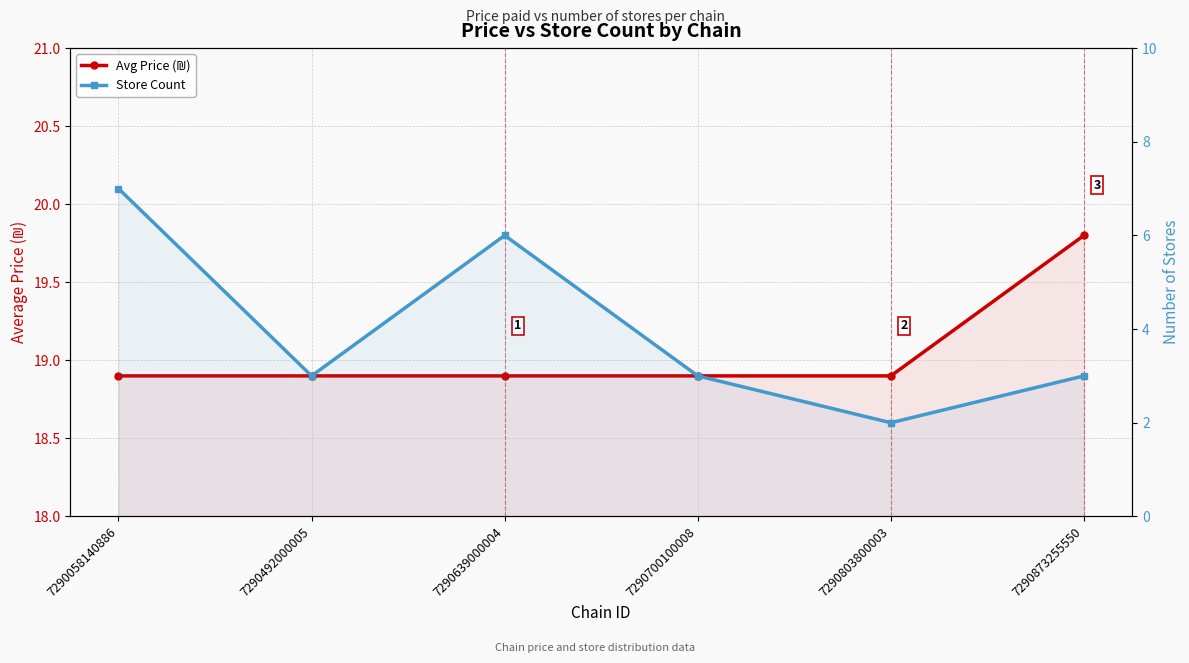

Rank the series by their average value, from highest to lowest.

Avg Price (₪), Store Count